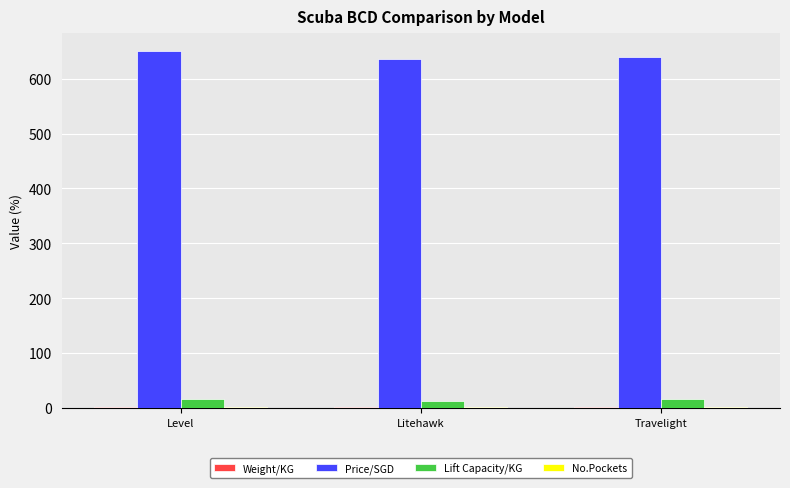

Which series has the largest total across all categories?

Price/SGD